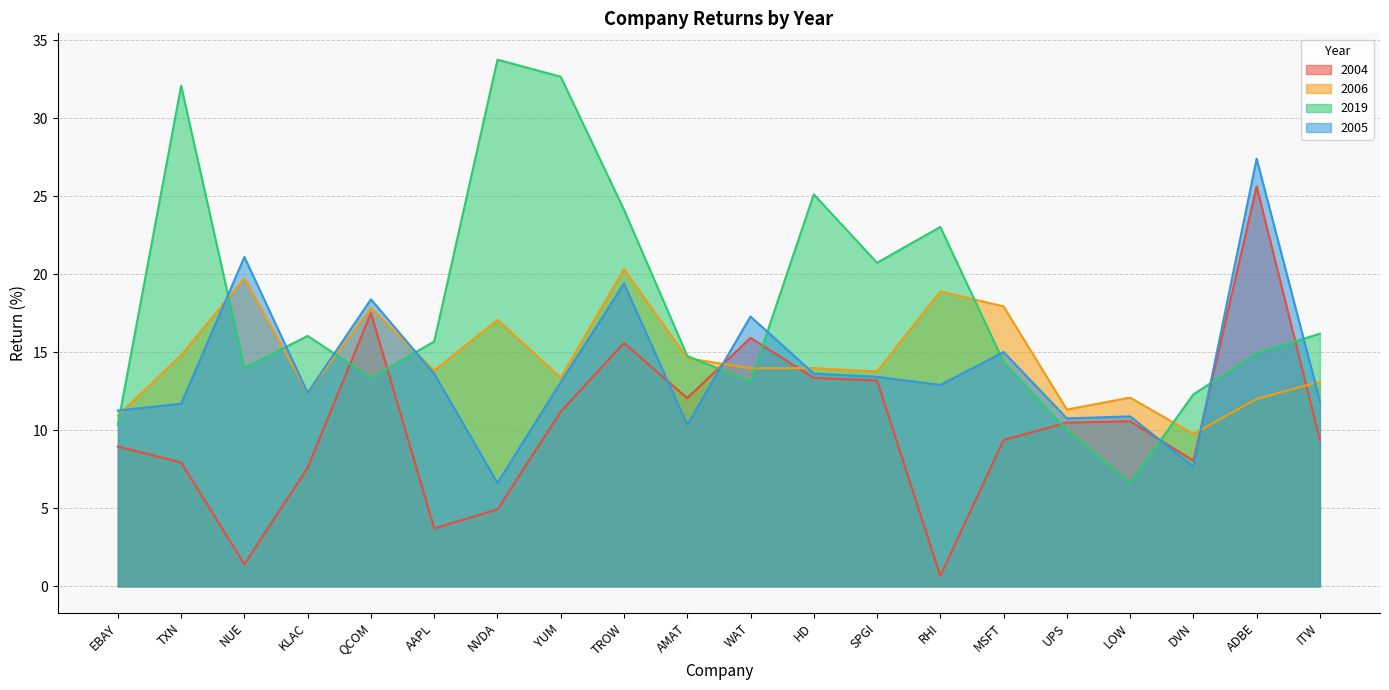

Which series has the widest spread of values?

2019